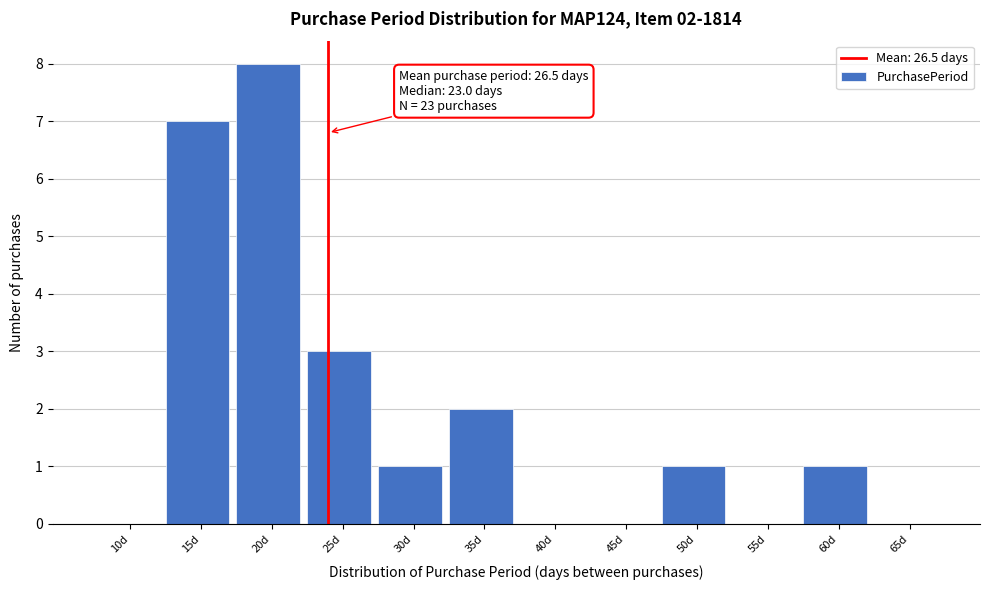

Reading left to right, list all the values displayed in this chart.

10d=0	15d=7	20d=8	25d=3	30d=1	35d=2	40d=0	45d=0	50d=1	55d=0	60d=1	65d=0